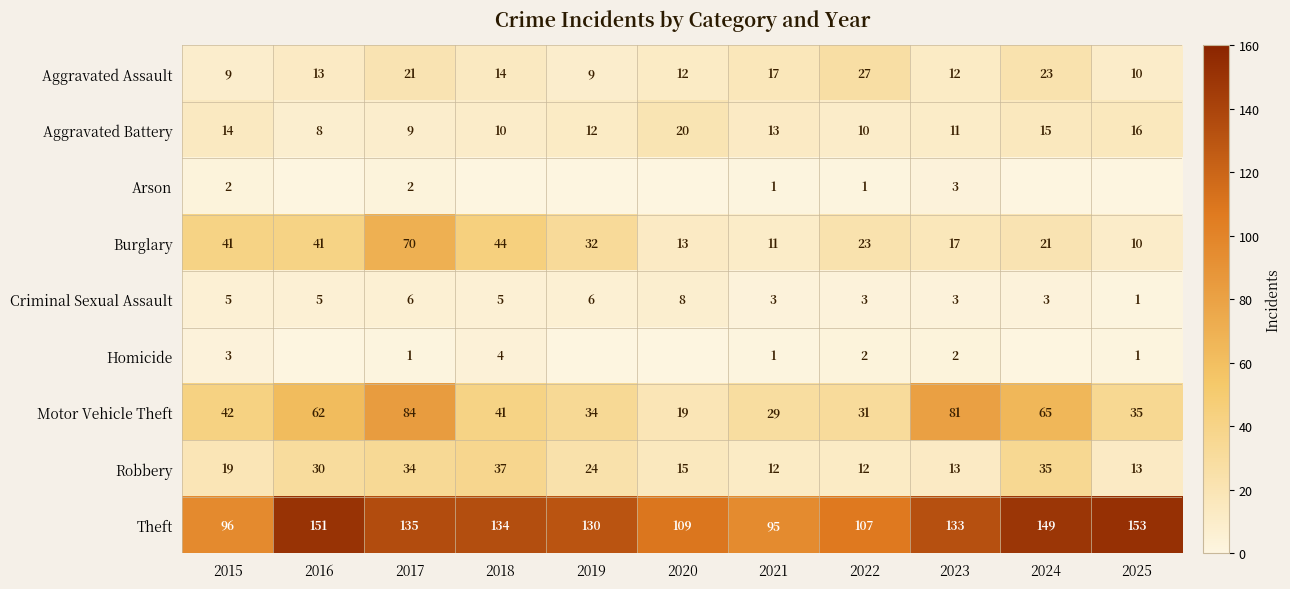

What is the difference between the highest and lowest values at 2022?

106